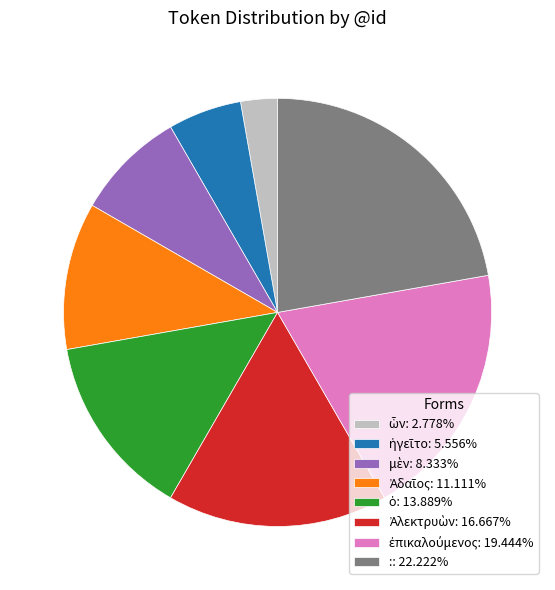

Count the number of slices in the pie.

8